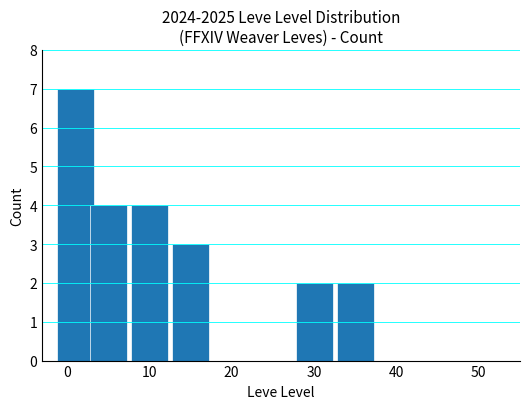

Does the chart contain stacked bars?

No